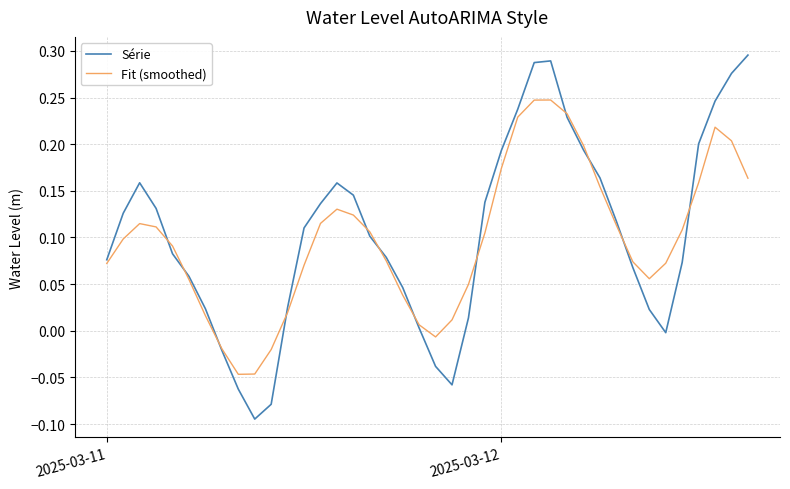

Rank the series by their maximum value, from lowest to highest.

Fit (smoothed), Série